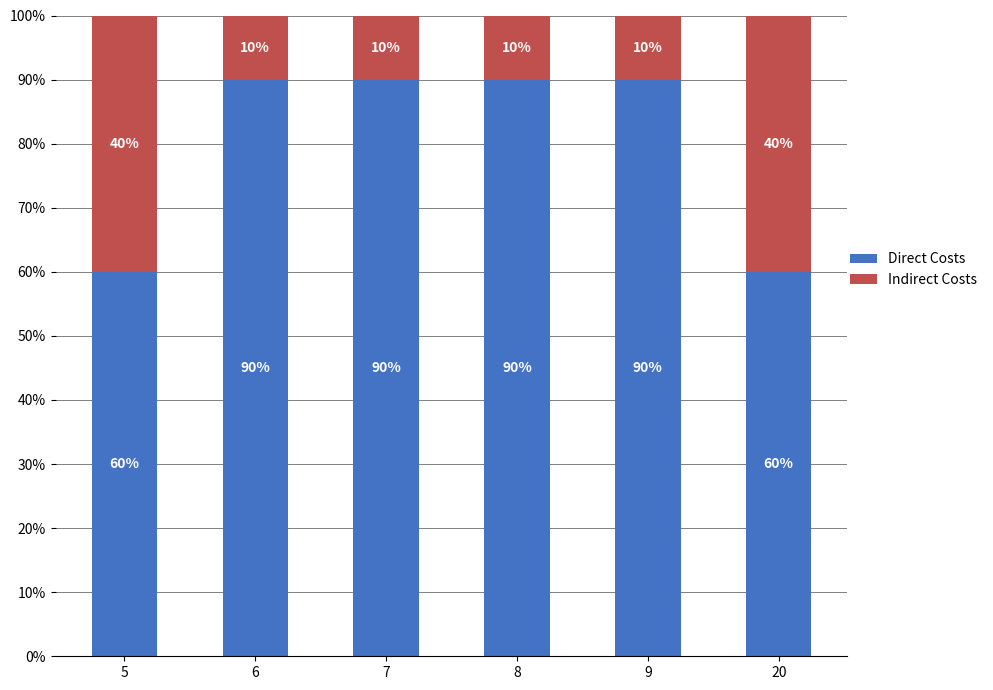

Reading left to right, list the values for the Direct Costs series.

5=60	6=90	7=90	8=90	9=90	20=60